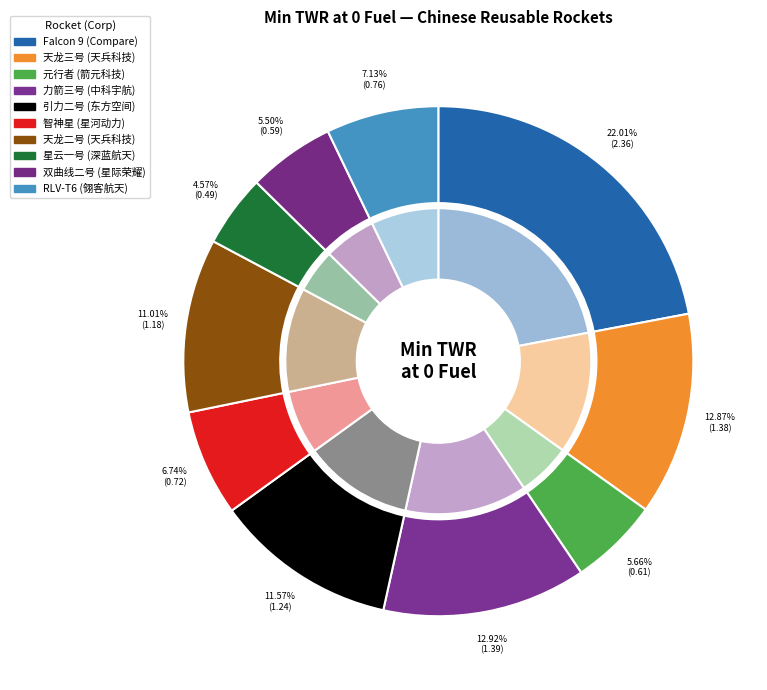

To the nearest percent, what is the average slice percentage?

10%